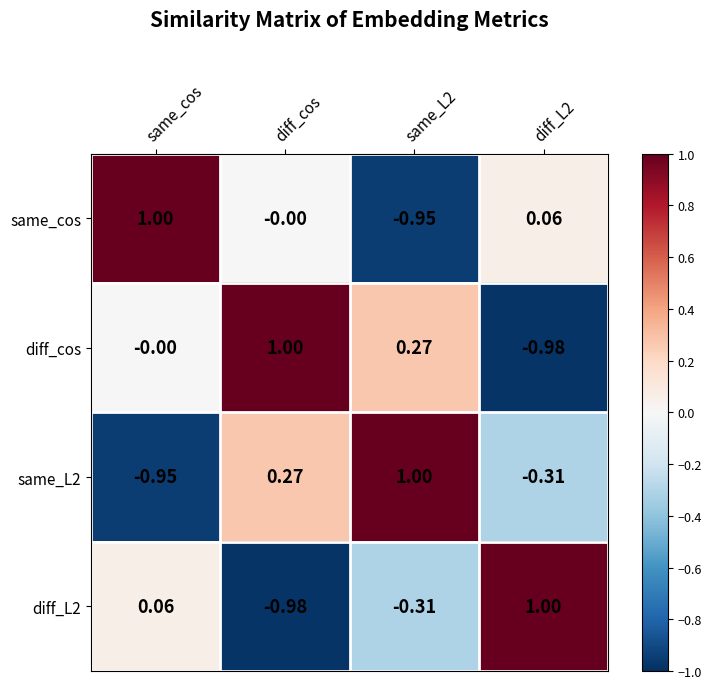

Which series has the largest total across all categories?

diff_cos